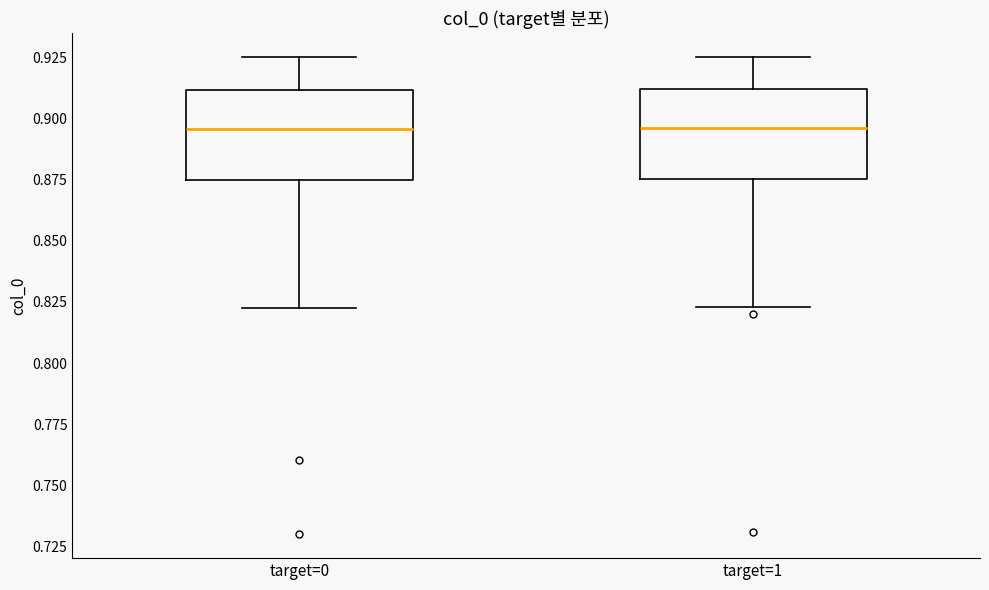

Reading left to right, transcribe this box plot: for each box, give where its median line is, the range the box spans, and where its two whiskers end, as read against the y-axis. The values are not printed on the chart, so give them approximately, as read against the axis.

target=0: median 0.895, box 0.875 to 0.910, whiskers 0.825 to 0.925
target=1: median 0.895, box 0.875 to 0.910, whiskers 0.825 to 0.925